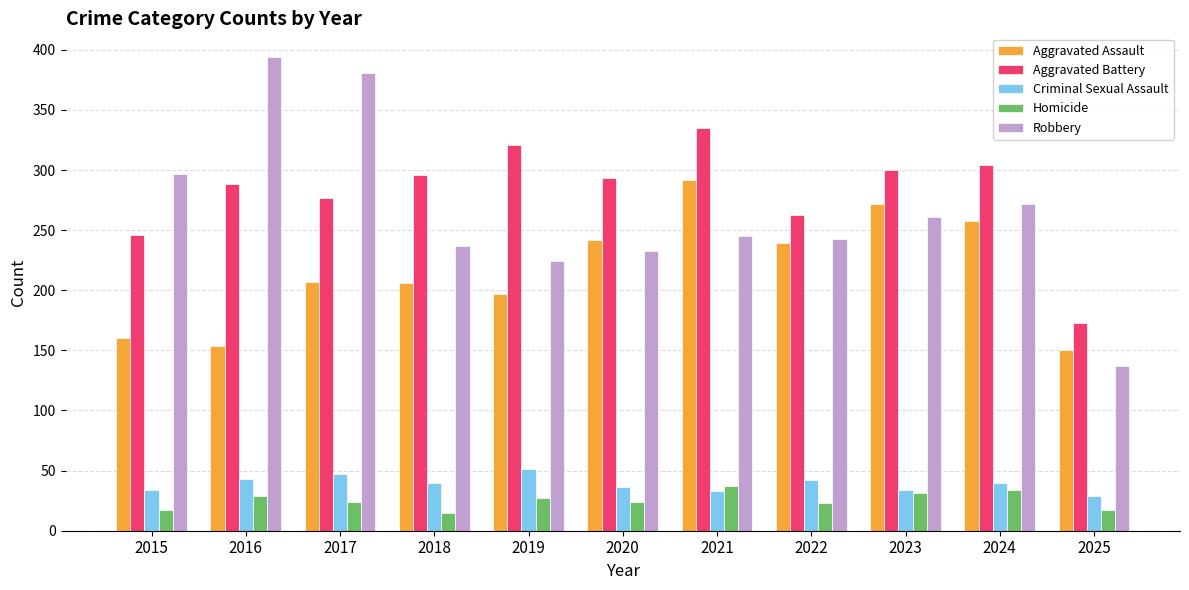

Are the bars horizontal?

No